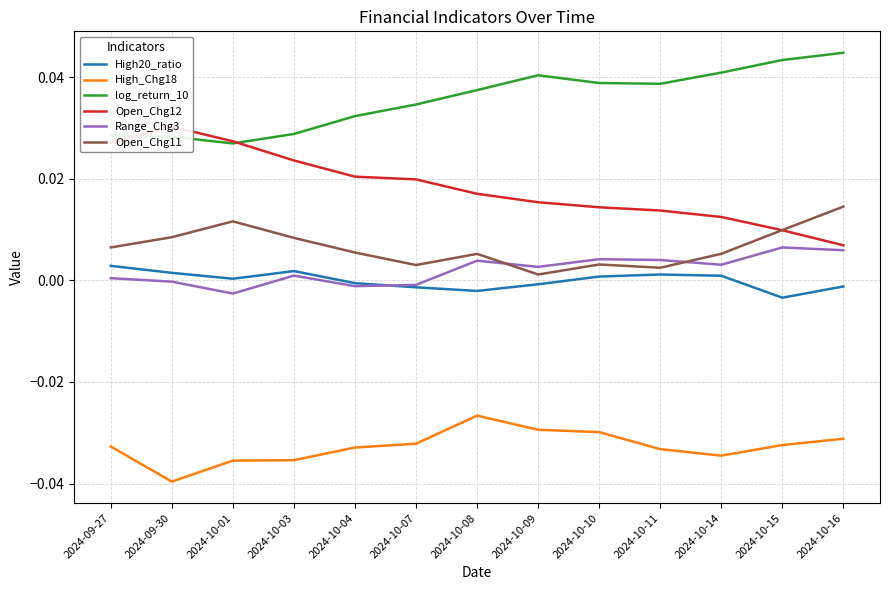

The value of High_Chg18 at 2024-10-01 is -0.1. True or false?

False